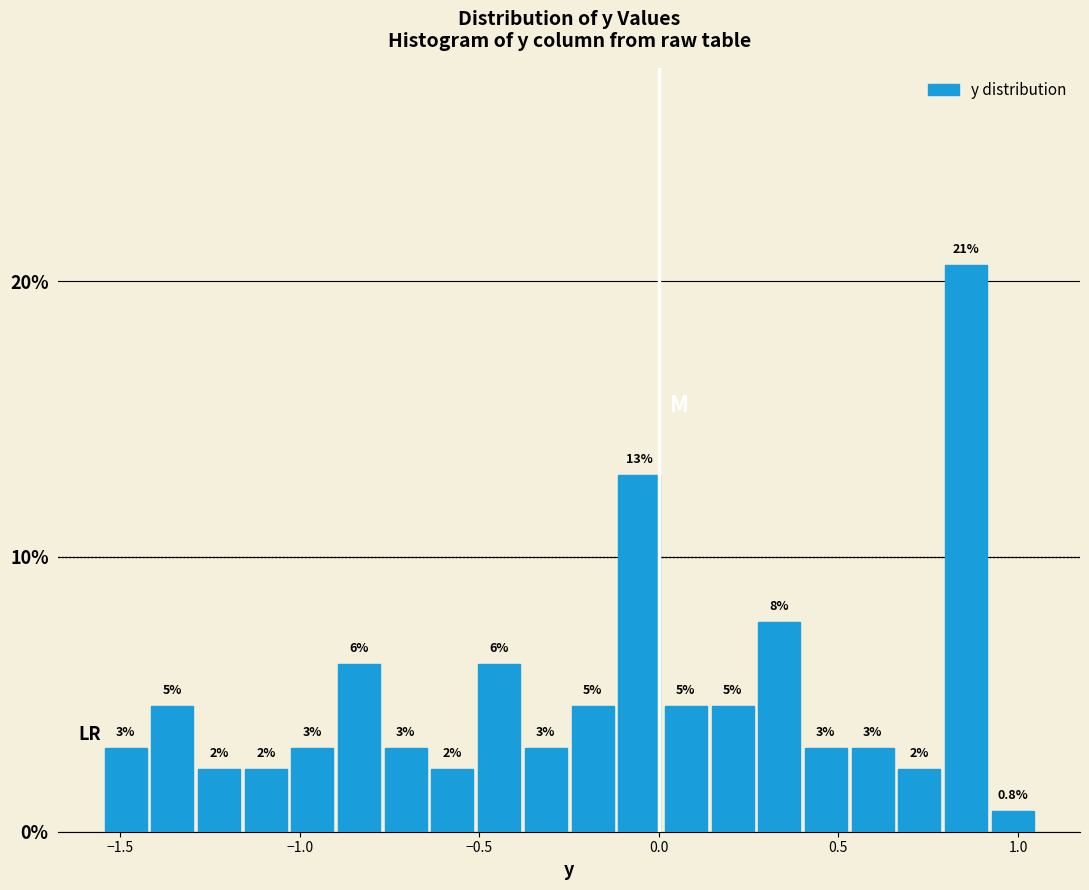

Read against the x-axis, roughly where is the centre of the tallest bar?

0.85